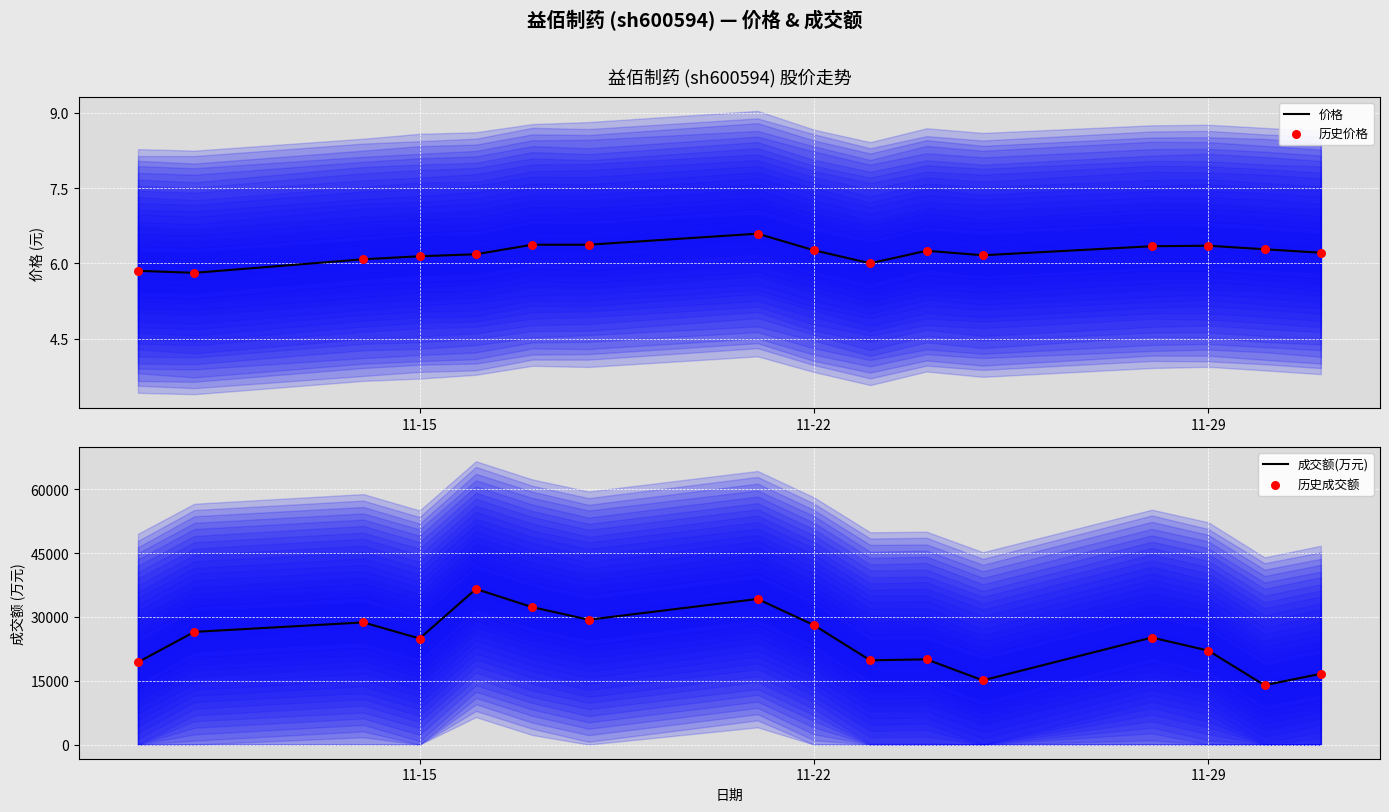

What is the maximum value for 价格?

6.6